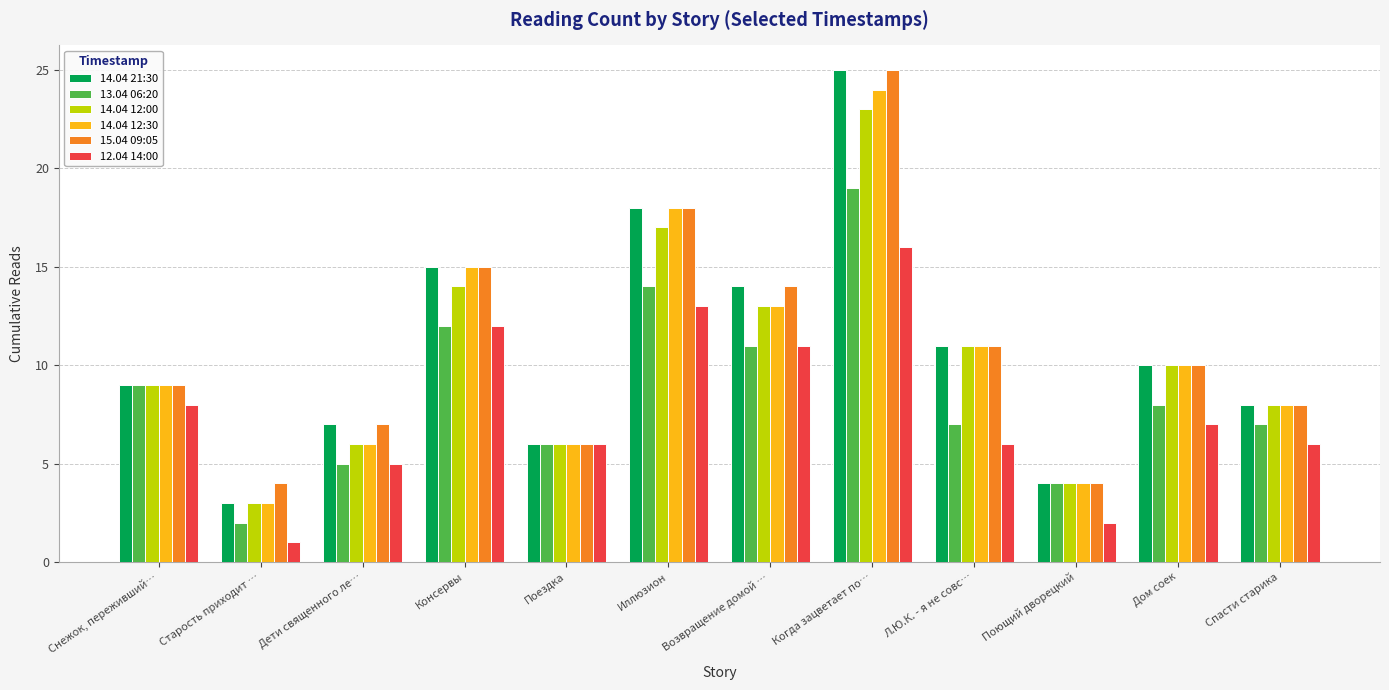

Is the value of 14.04 12:00 at Дети священного ле… greater than the value of 13.04 06:20 at Когда зацветает по…?

No